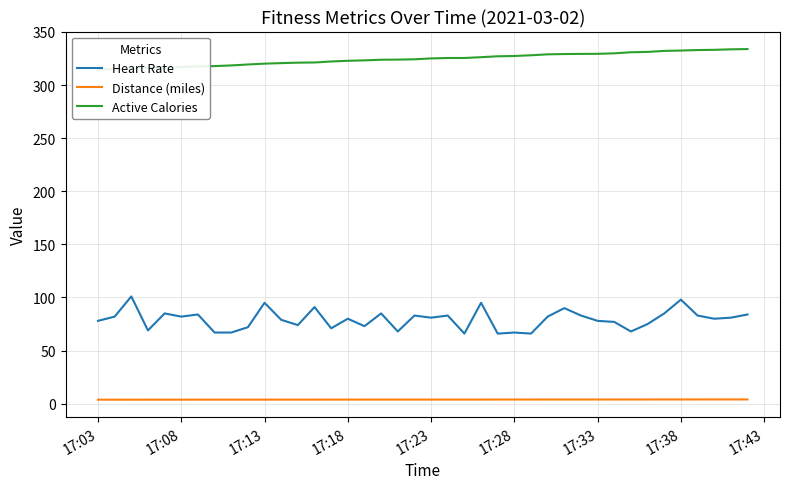

Where is Distance (miles) nearest to the value 3?

17:03